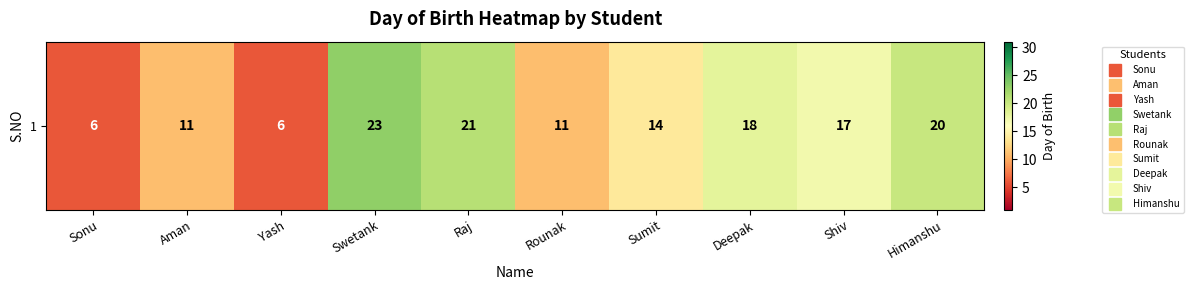

What is the ratio of the value at Yash to the value at Deepak?

0.3